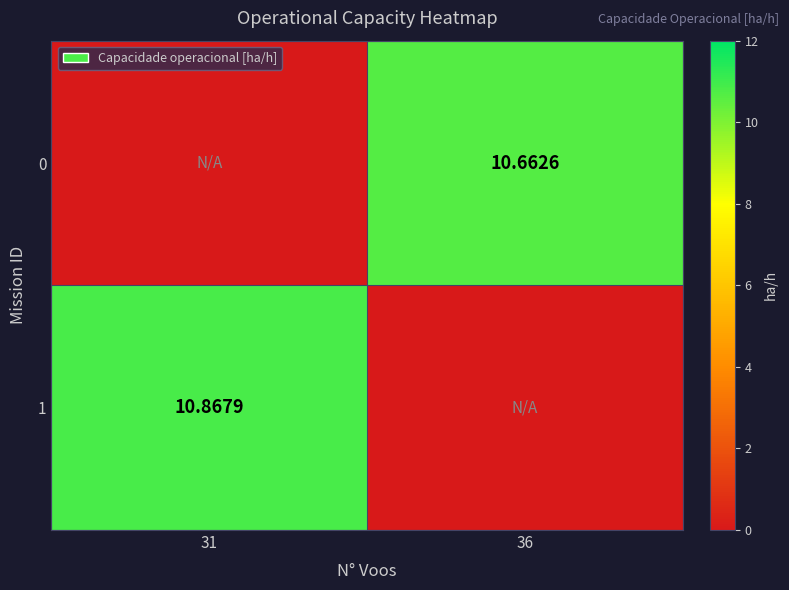

Is the value of 1 at 31 greater than the value of 0 at 36?

Yes